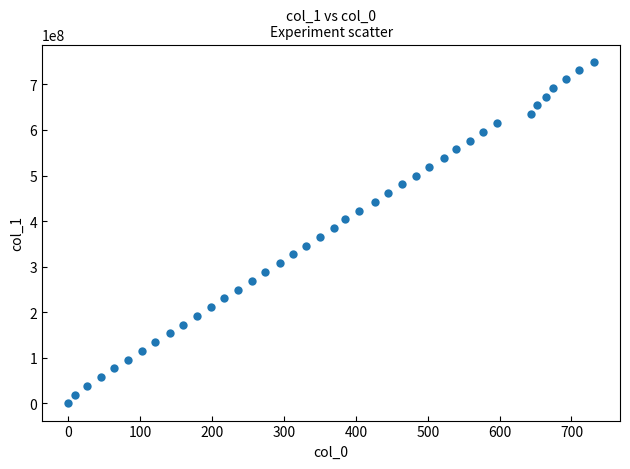

What is the range of X values (max minus min)?

731